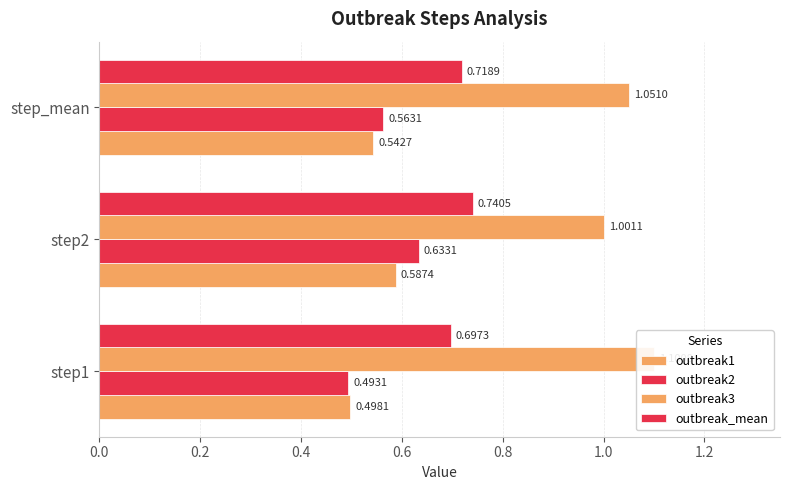

The value of outbreak_mean at step1 is 0.7. True or false?

True